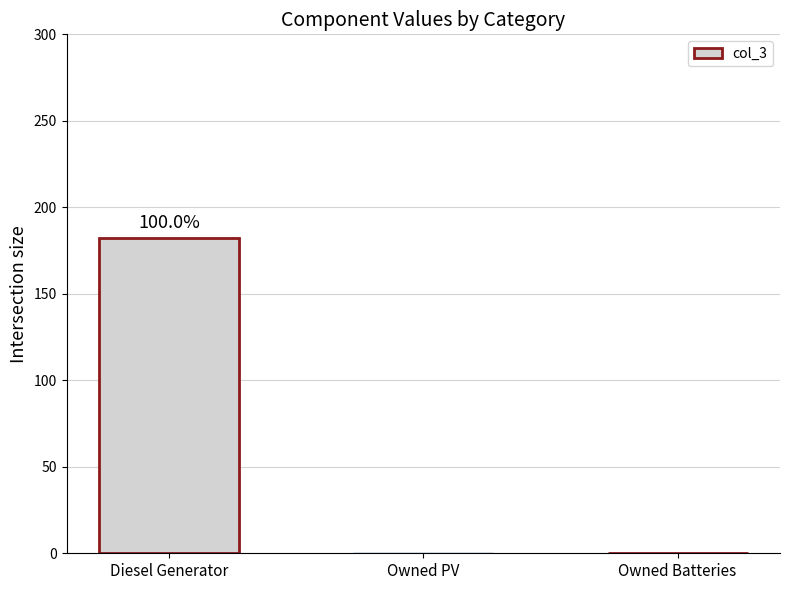

Which category has the highest value across all series?

Diesel Generator